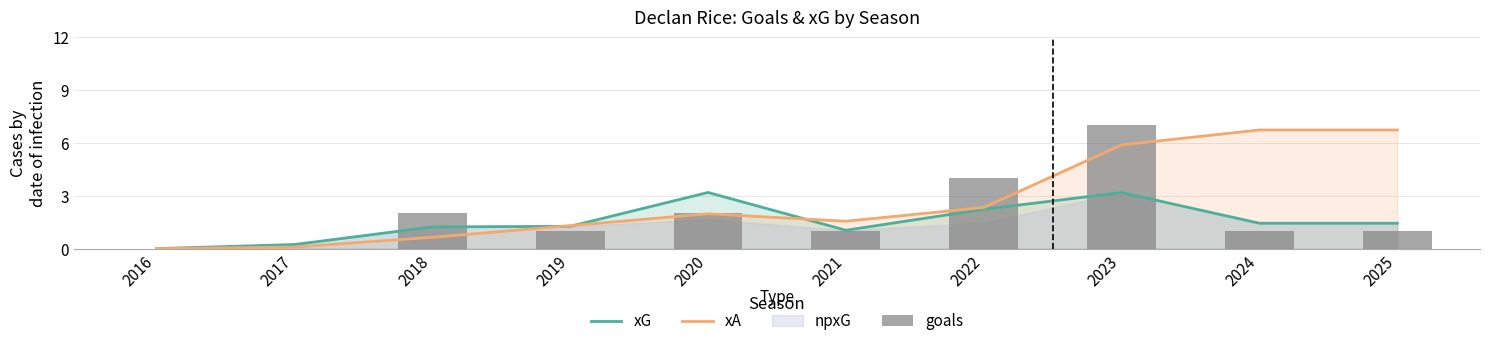

True or false: goals has a value of 11.4 at 2023.

False